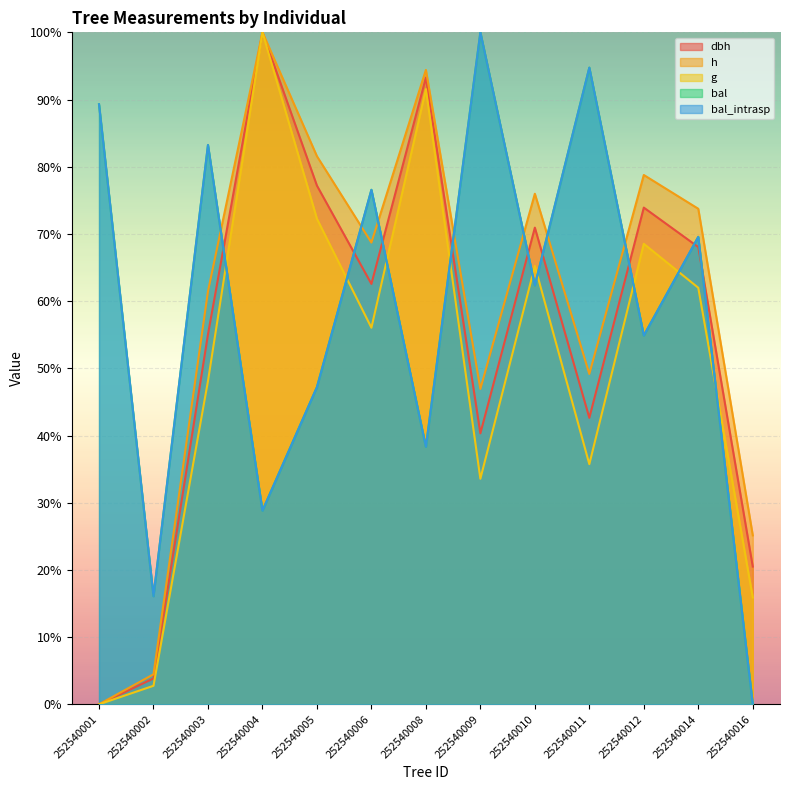

Which series has the largest total across all categories?

bal